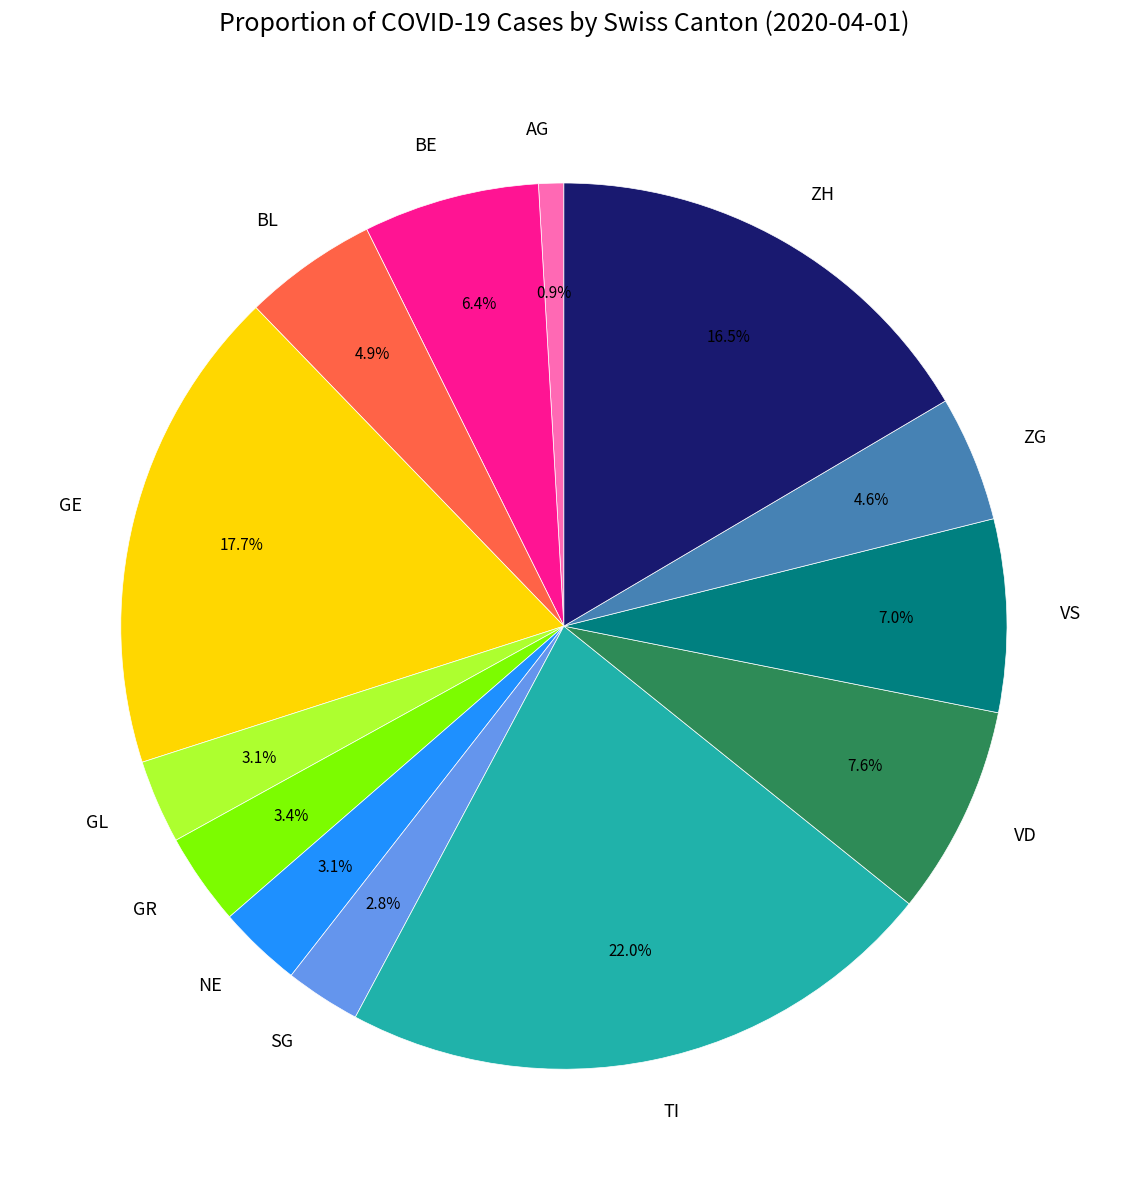

Is there a majority slice in this chart?

No